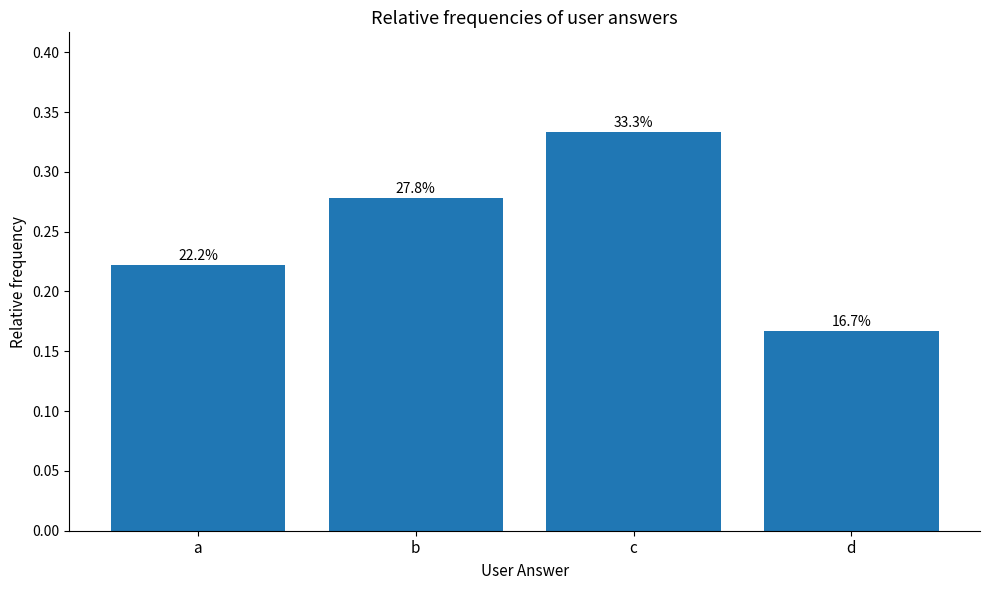

What is the sum of the values at d and a?

0.4